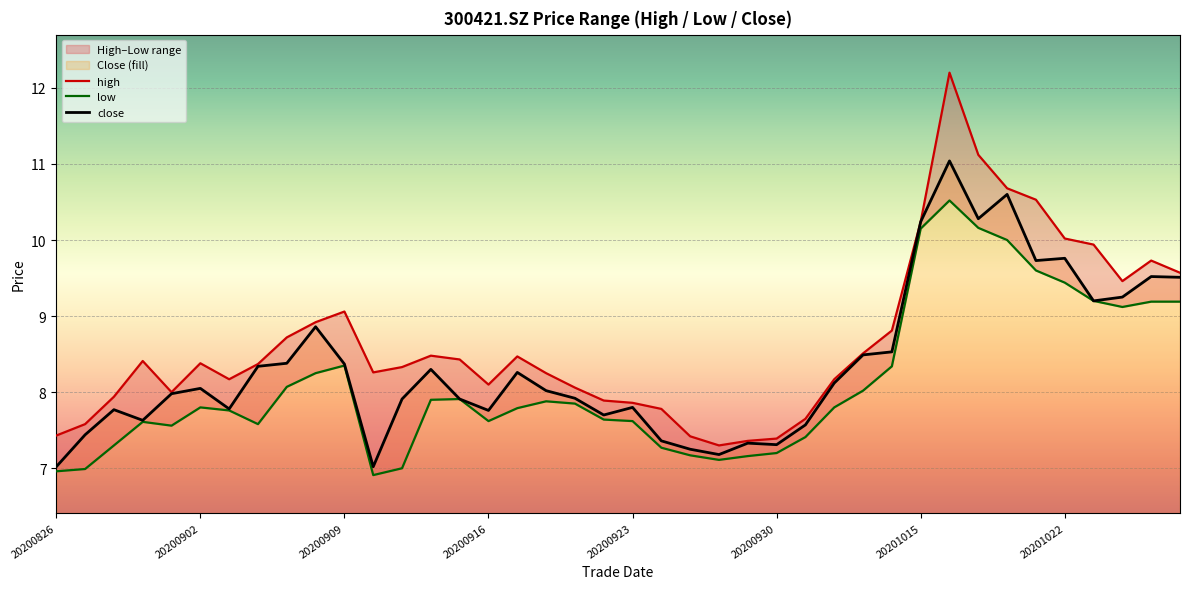

In close, how many points are lower than both neighbors (excluding endpoints)?

10